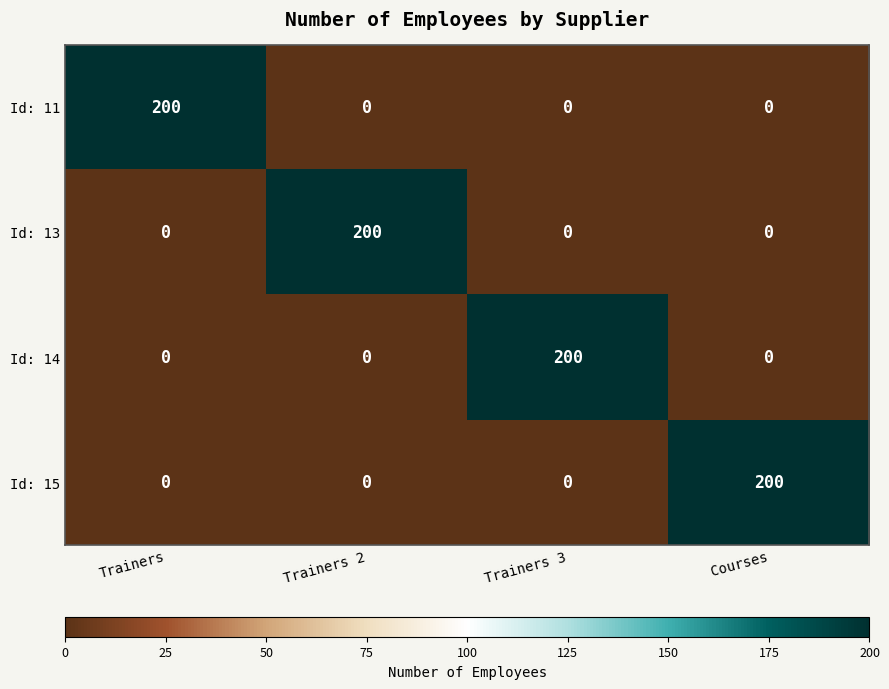

What is the sum of all Id: 11 values?

200